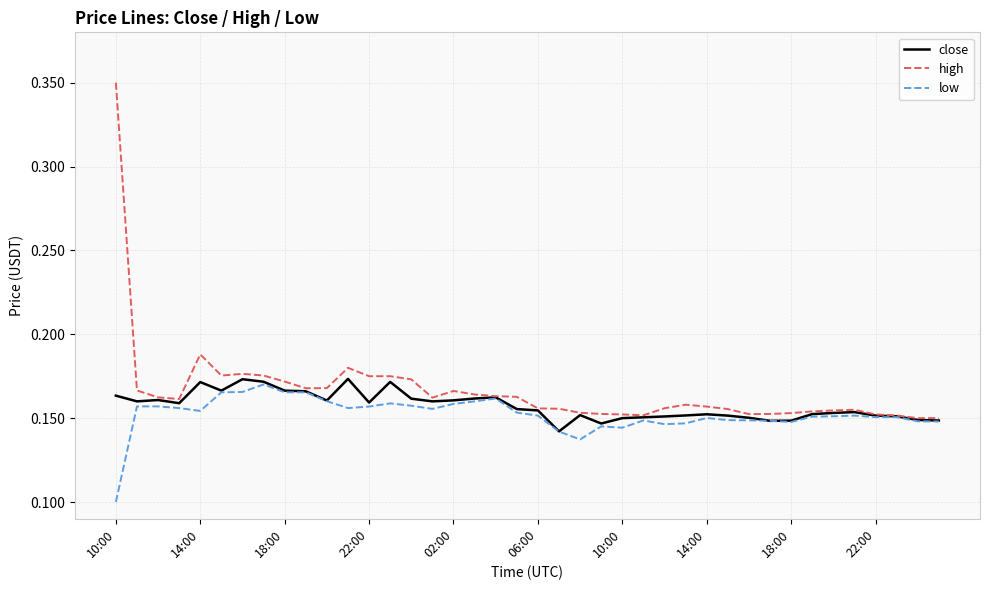

What are all the series names shown in the legend?

close, high, low